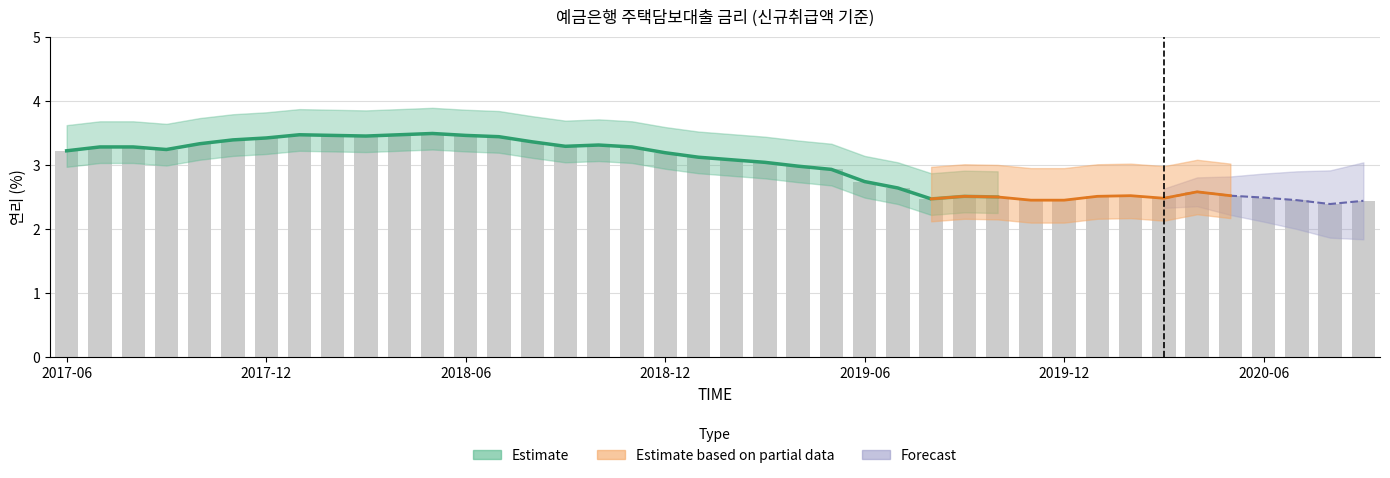

Reading left to right, what are all the values shown in this chart?

3.2	3.3	3.3	3.2	3.3	3.4	3.4	3.5	3.5	3.5	3.5	3.5	3.5	3.4	3.4	3.3	3.3	3.3	3.2	3.1	3.1	3.0	3.0	2.9	2.7	2.6	2.5	2.5	2.5	2.5	2.5	2.5	2.5	2.5	2.6	2.5	2.5	2.5	2.4	2.4